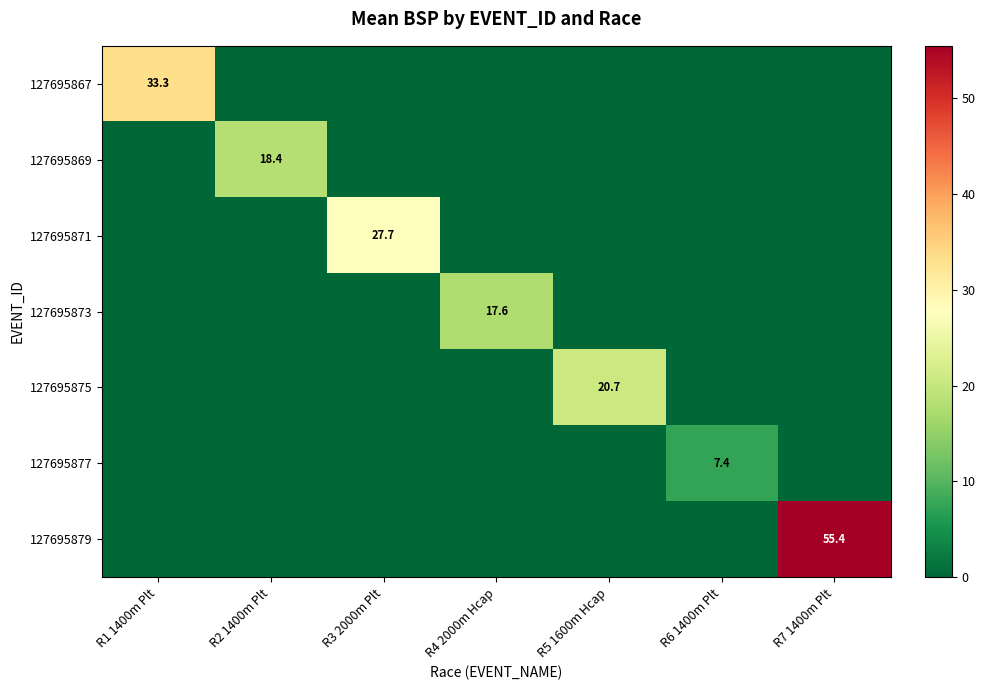

True or false: 127695867 has a value of 33.3 at R1 1400m Plt.

True